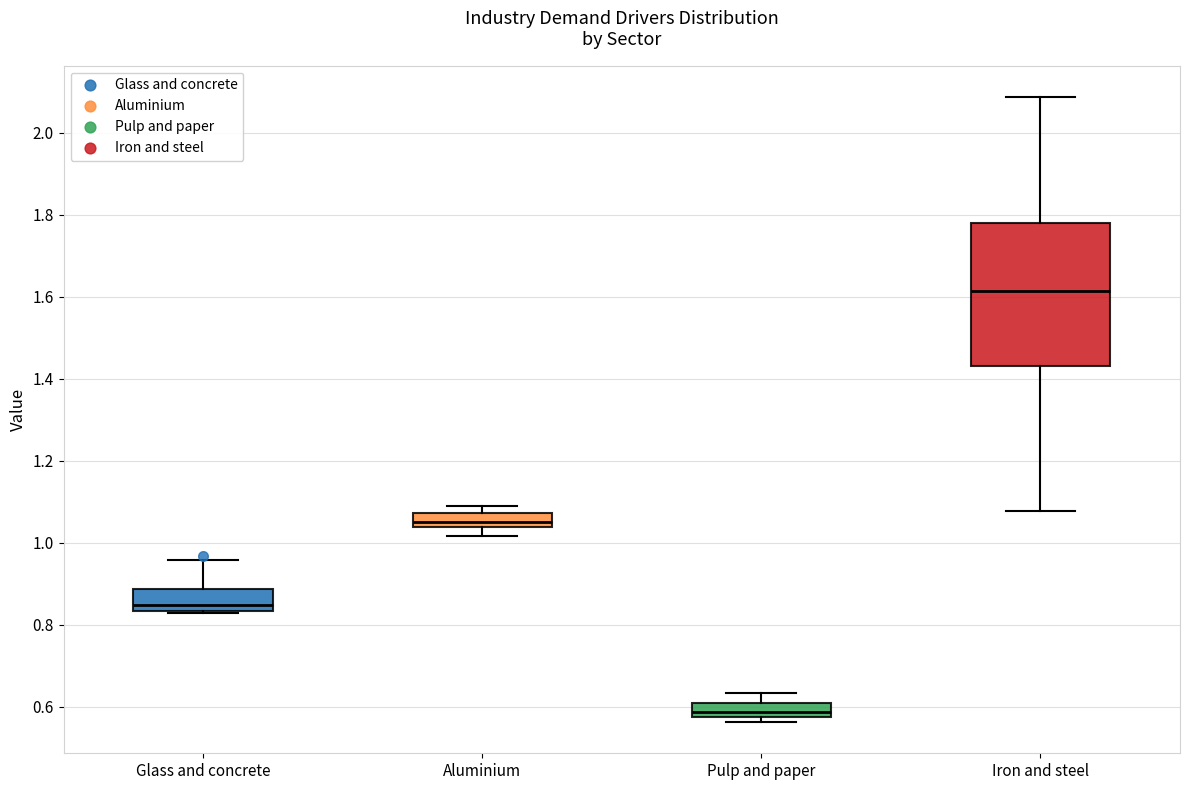

Which box is the tallest, from its lower edge to its upper edge?

Iron and steel